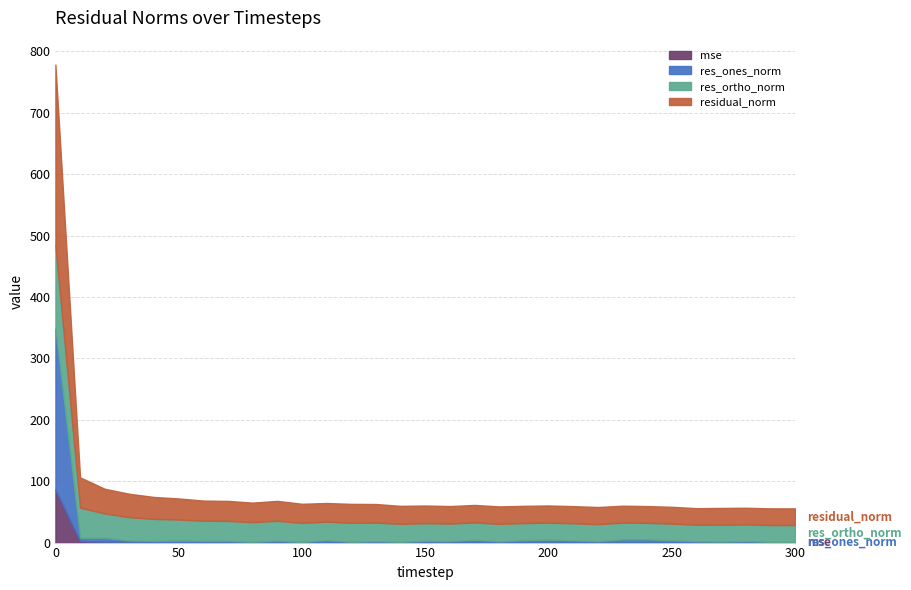

What is the difference between the mse values at 120 and 200?

0.2